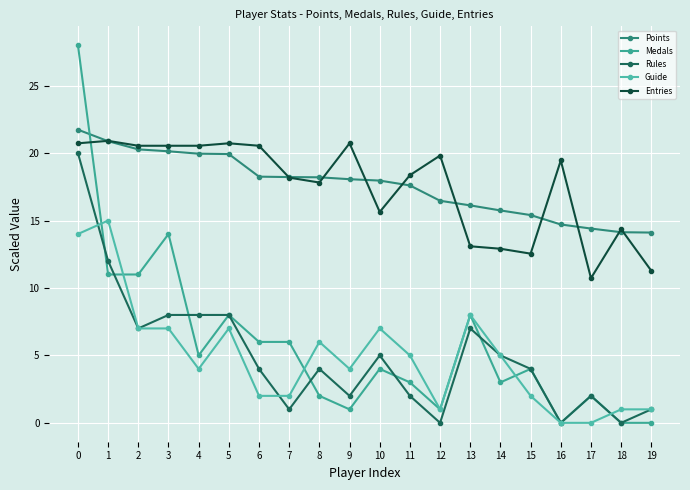

How many intersections are there between Guide and Rules?

3